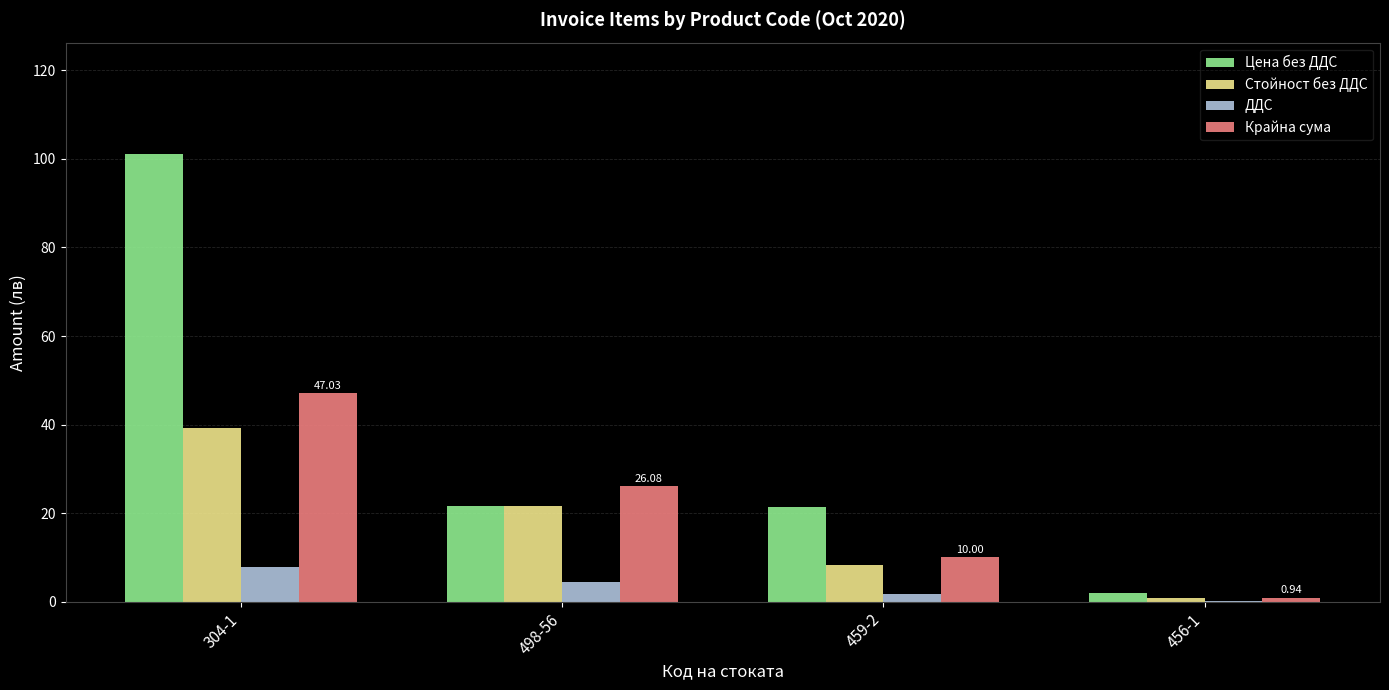

True or false: Цена без ДДС has a value of 2.0 at 456-1.

True